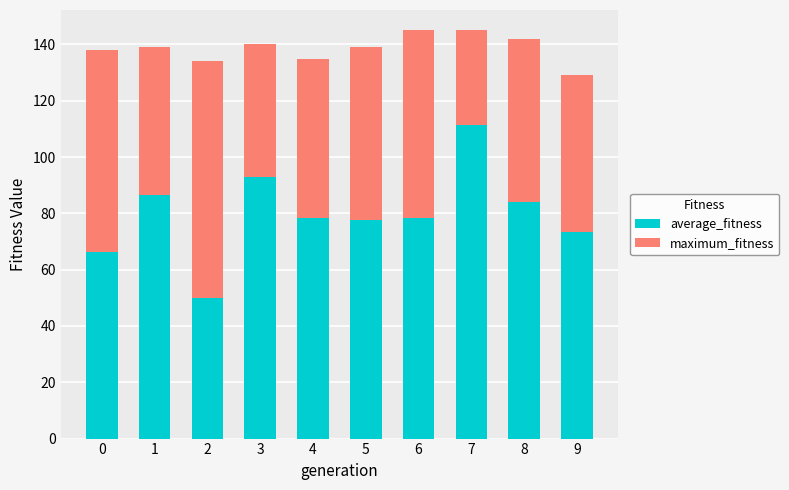

Are the bars grouped side by side (vs. stacked)?

No